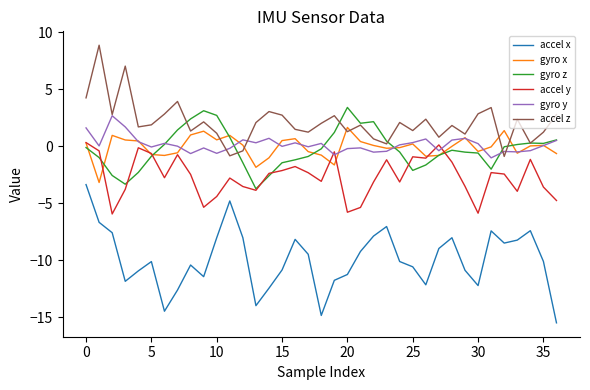

True or false: accel x and gyro y intersect in this chart.

False